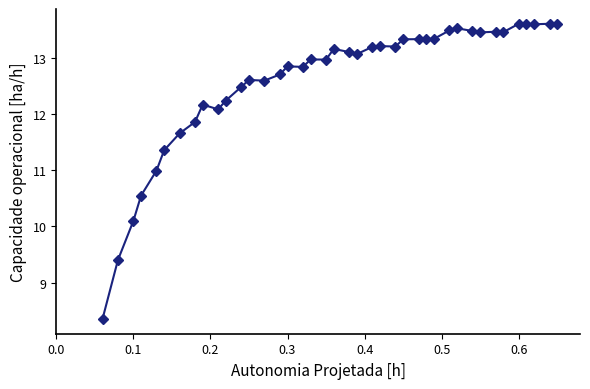

True or false: the data has more than 1 interior local peaks.

True